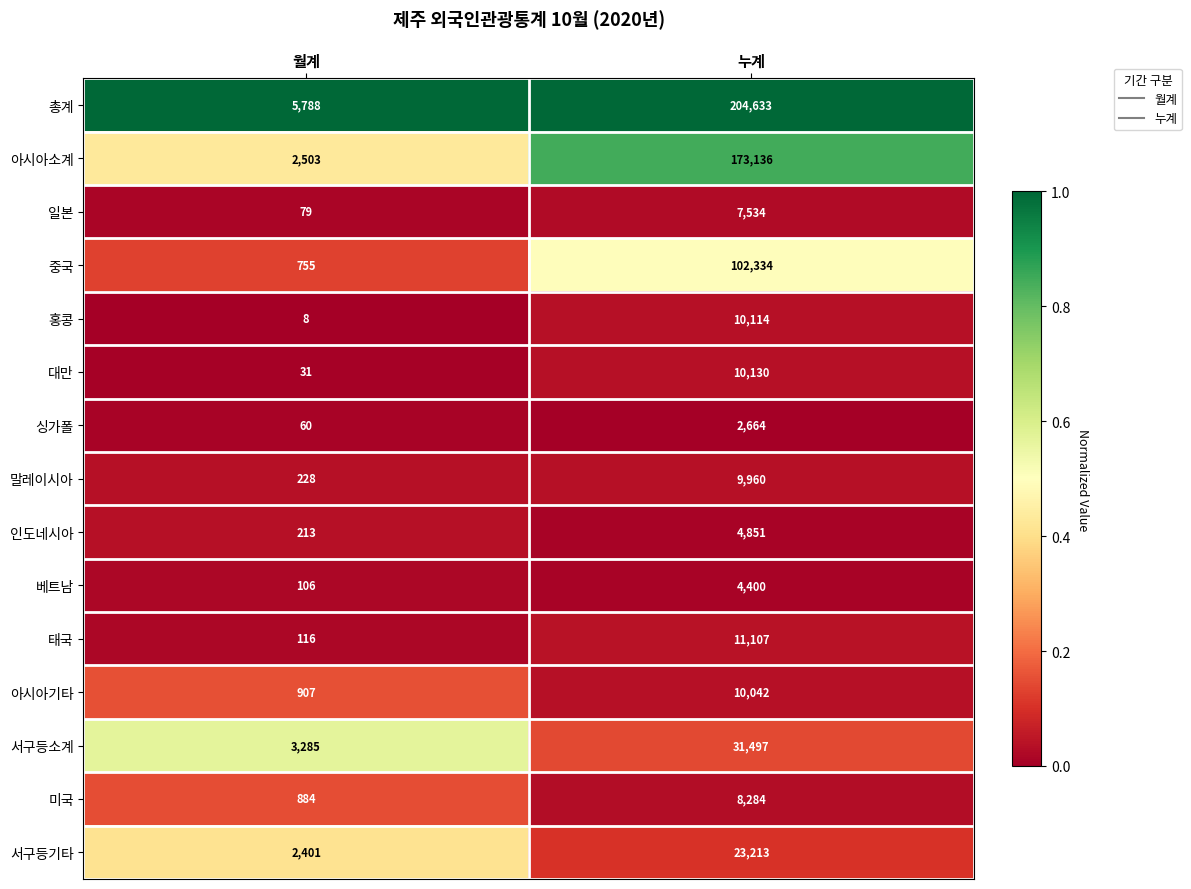

Rank the series by their maximum value, from lowest to highest.

싱가폴, 베트남, 인도네시아, 일본, 미국, 말레이시아, 아시아기타, 홍콩, 대만, 태국, 서구등기타, 서구등소계, 중국, 아시아소계, 총계